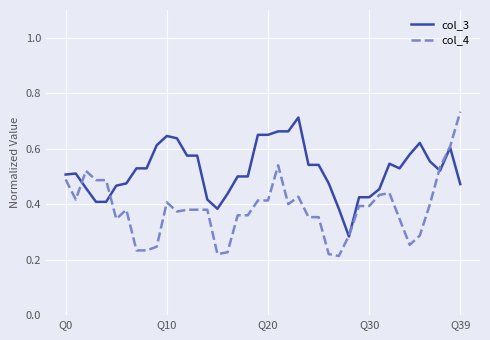

Which series has the largest total across all categories?

col_3